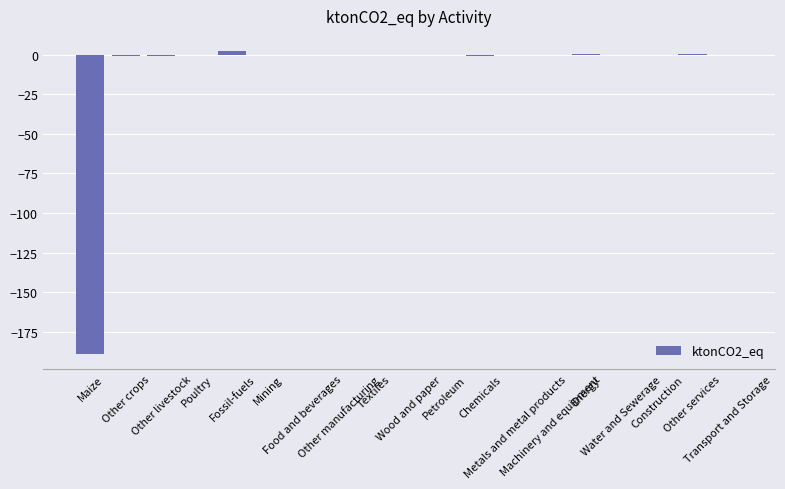

What is the sum of all values?

-188.2